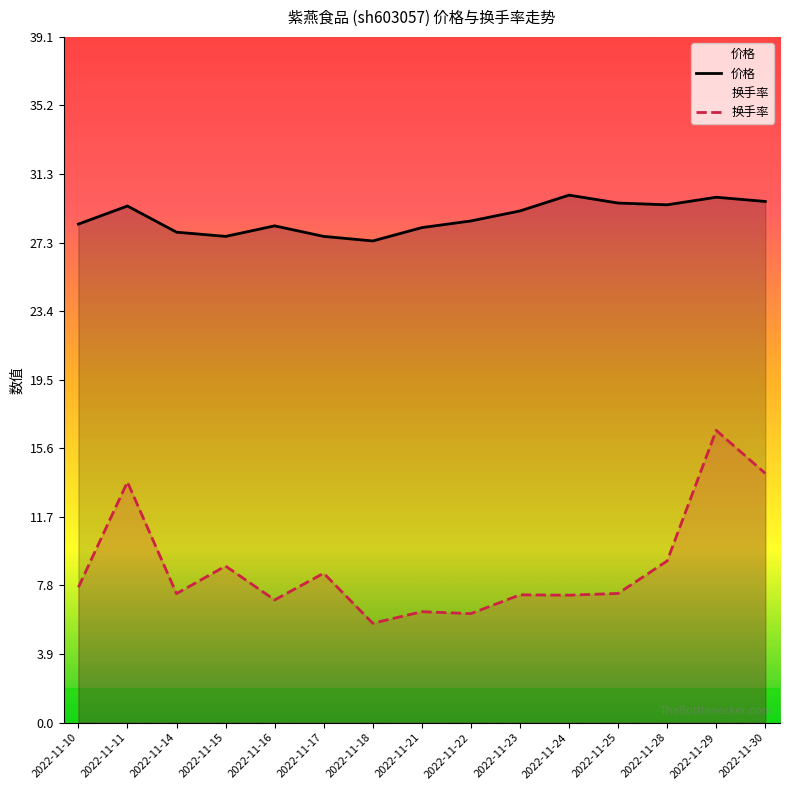

Which category has the highest value across all series?

2022-11-24